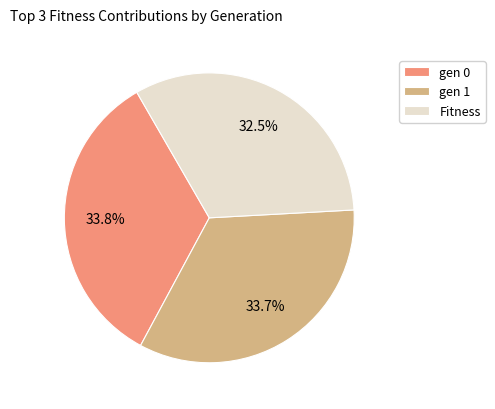

What is the ratio of the value at gen 0 to the value at gen 1?

1.0